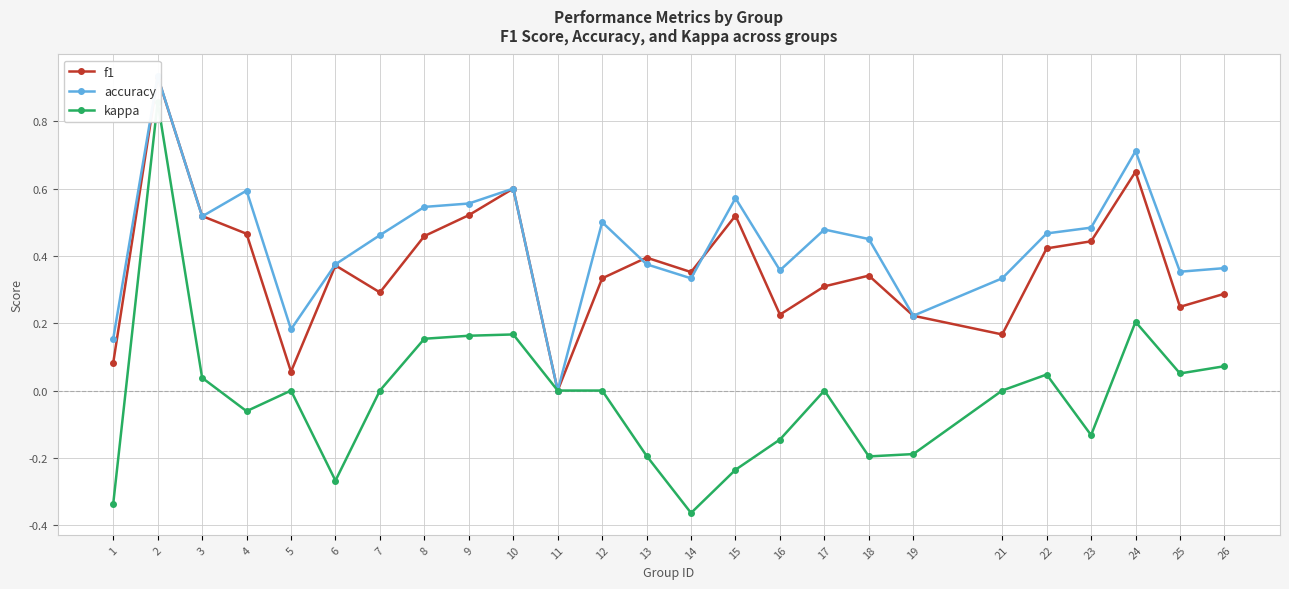

How many data points in kappa are above 0?

9